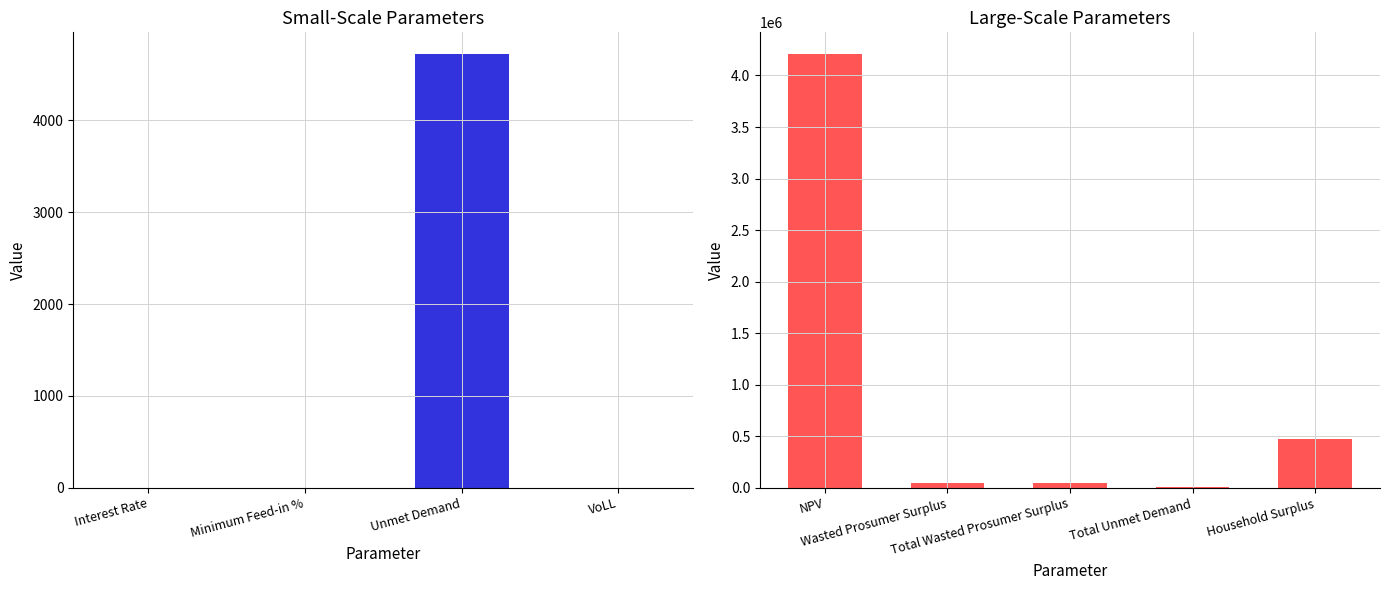

How many distinct data groups are displayed?

1